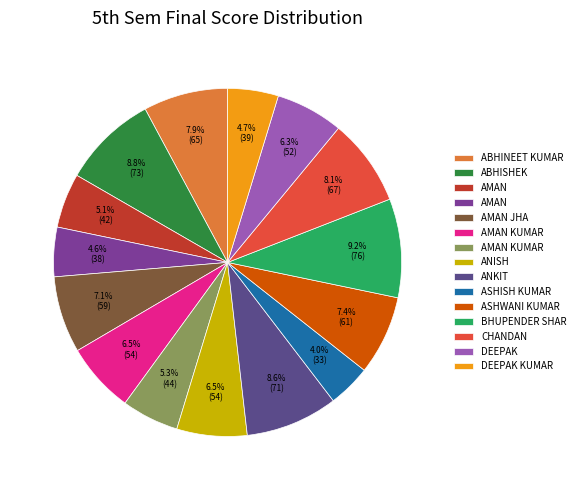

How many segments does this pie chart have?

15